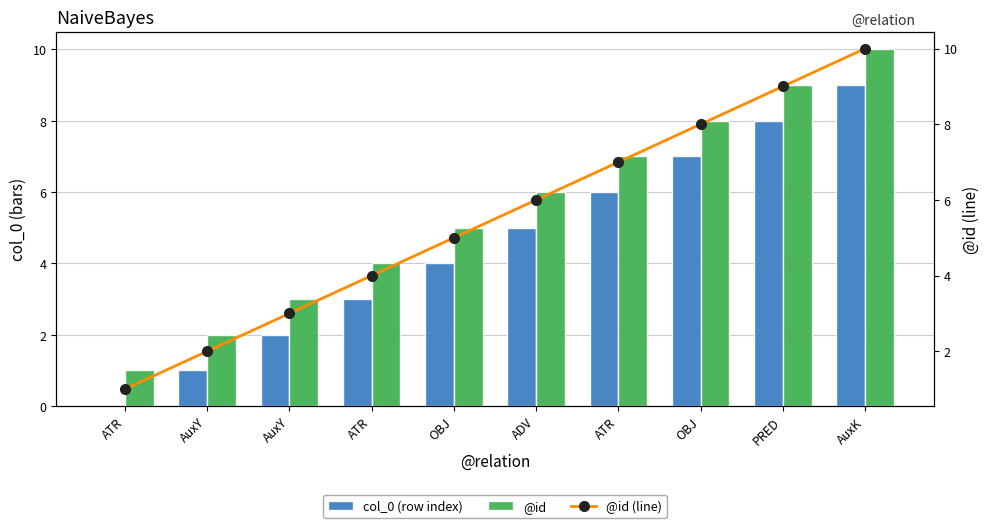

Rank the categories by @id (line) value from highest to lowest.

AuxK, PRED, OBJ, ATR, ADV, OBJ, ATR, AuxY, AuxY, ATR